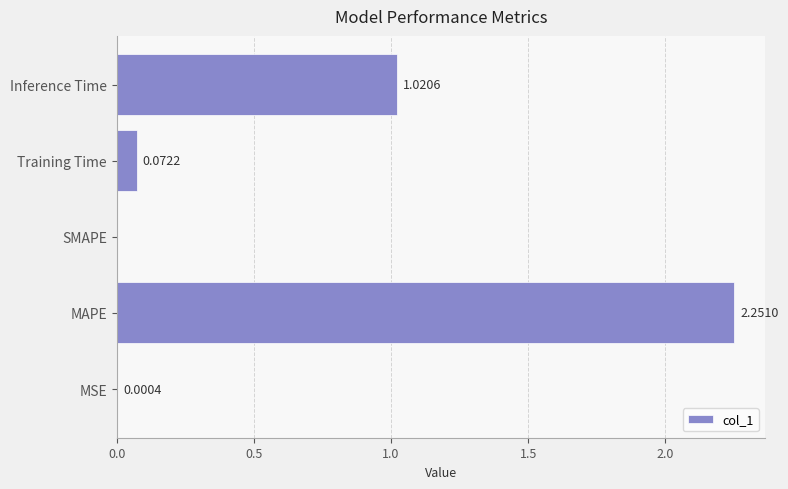

Which has a higher value, MAPE or Training Time?

MAPE